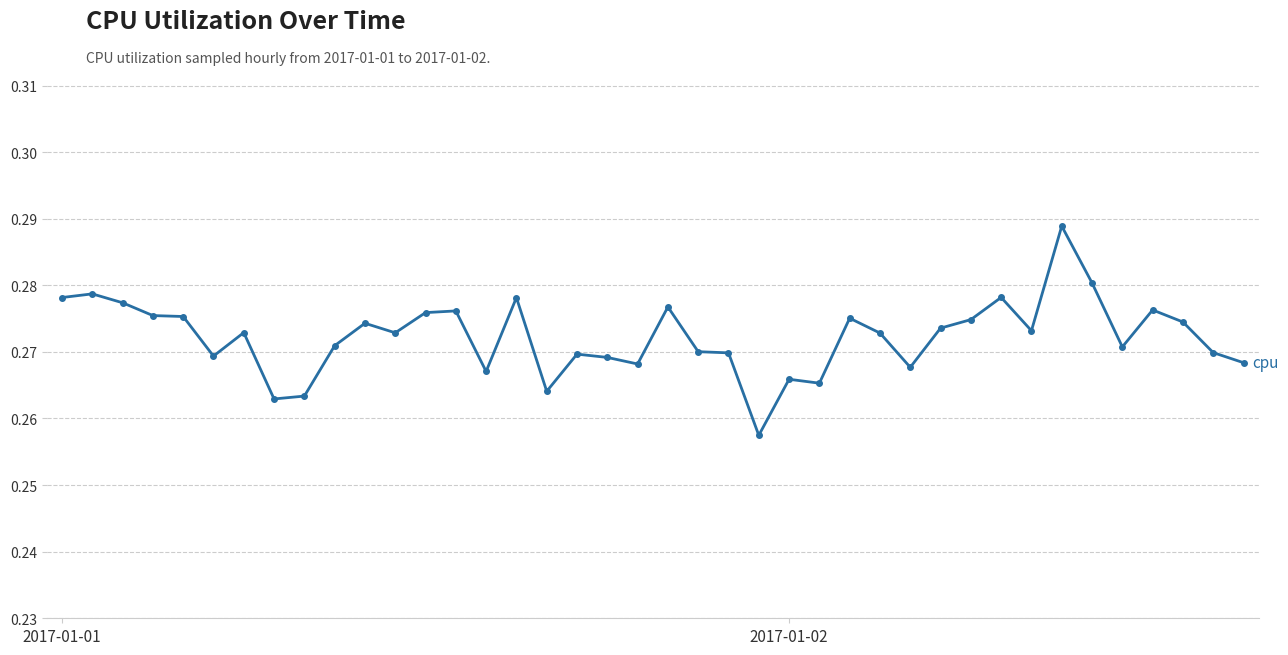

How many values are between 0 and 1?

40